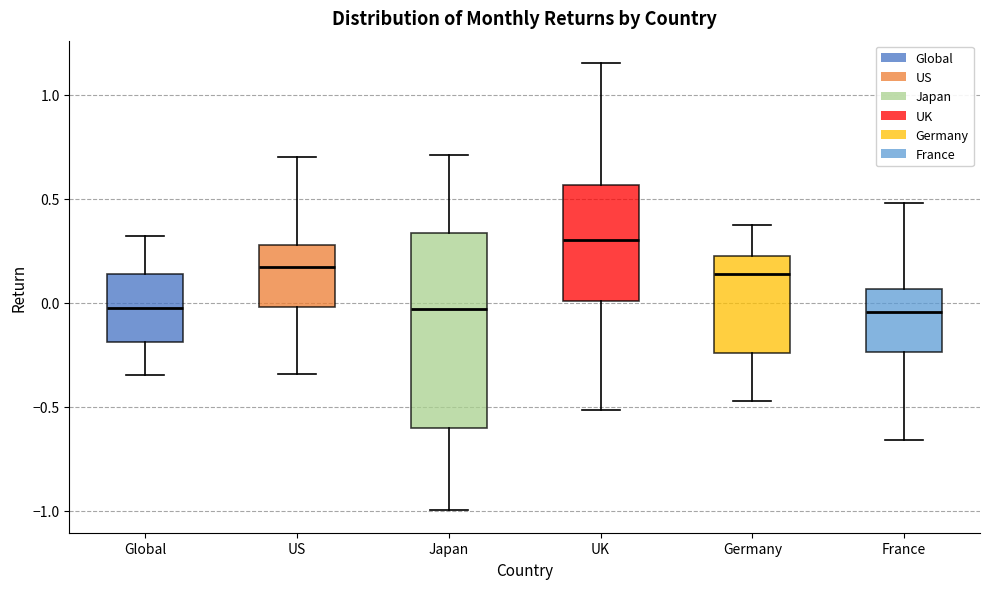

Where does the upper whisker of the box for US end on the y-axis? The values are not printed on the chart, so give them approximately, as read against the axis.

0.70